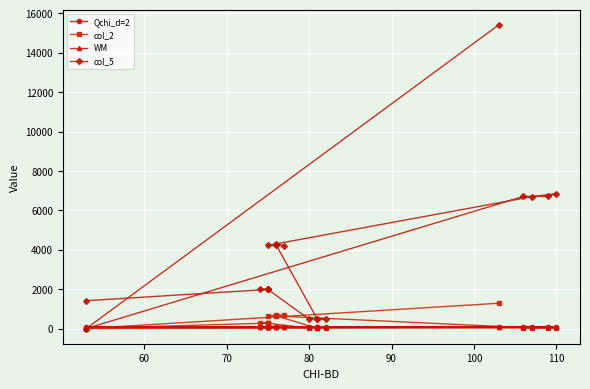

What is the maximum value shown in the chart?

15409.6